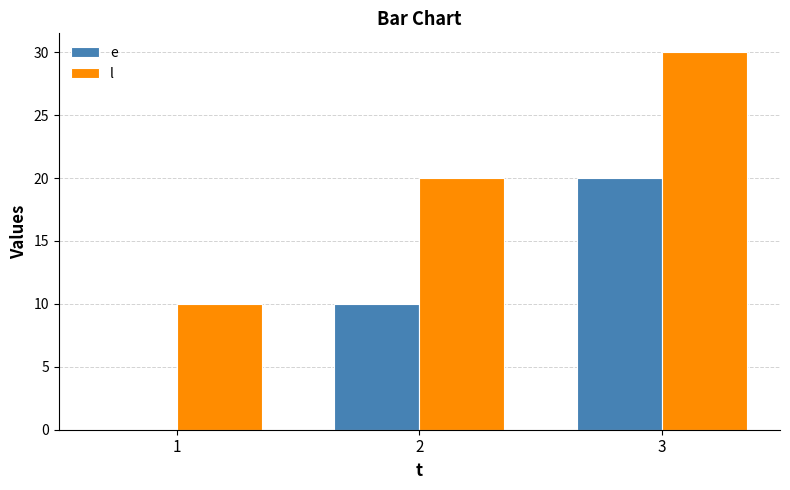

Which category has the highest value in the l series?

3